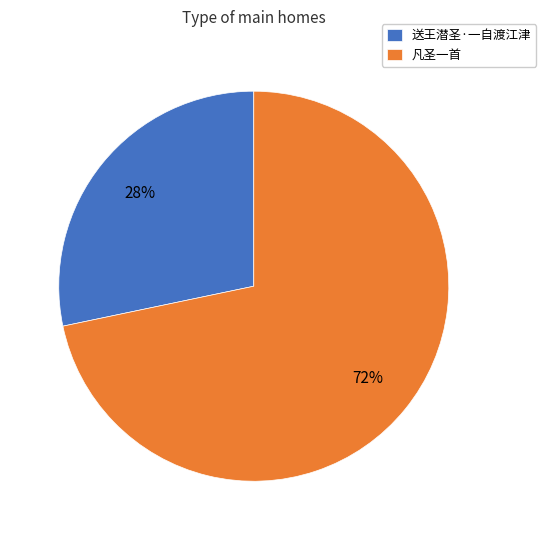

Is there a majority slice in this chart?

Yes